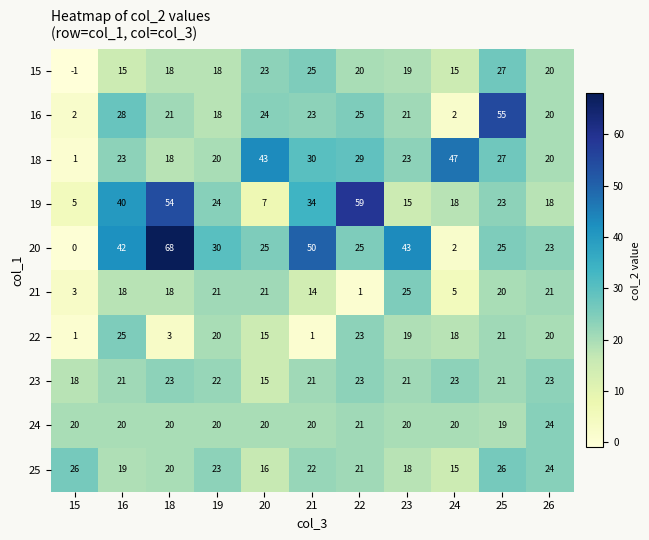

What is the difference between the 19 values at 18 and 22?

5